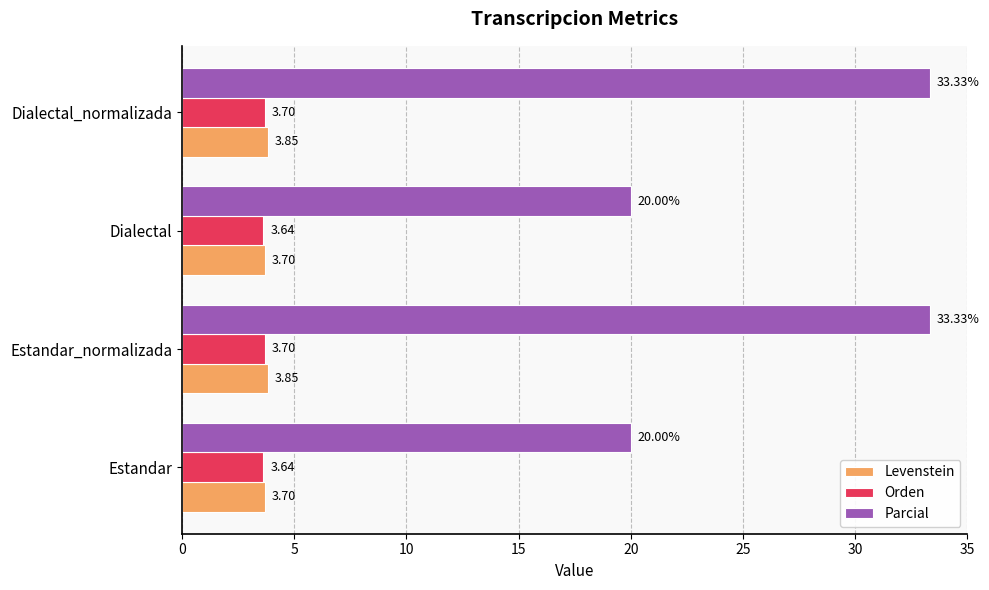

Which series has the largest range (max minus min)?

Parcial